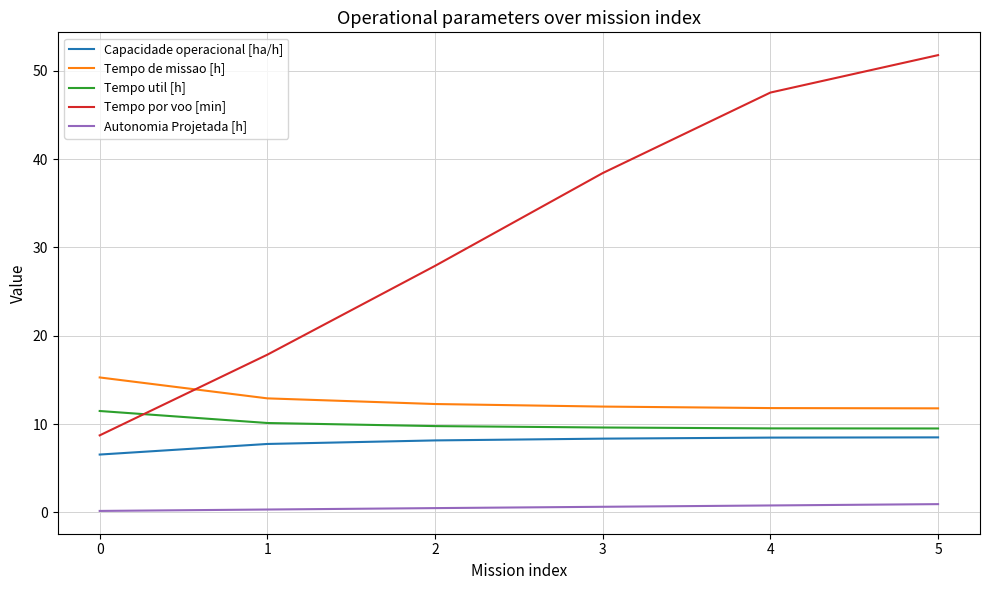

Which series changed the most between 0 and 1?

Tempo por voo [min]